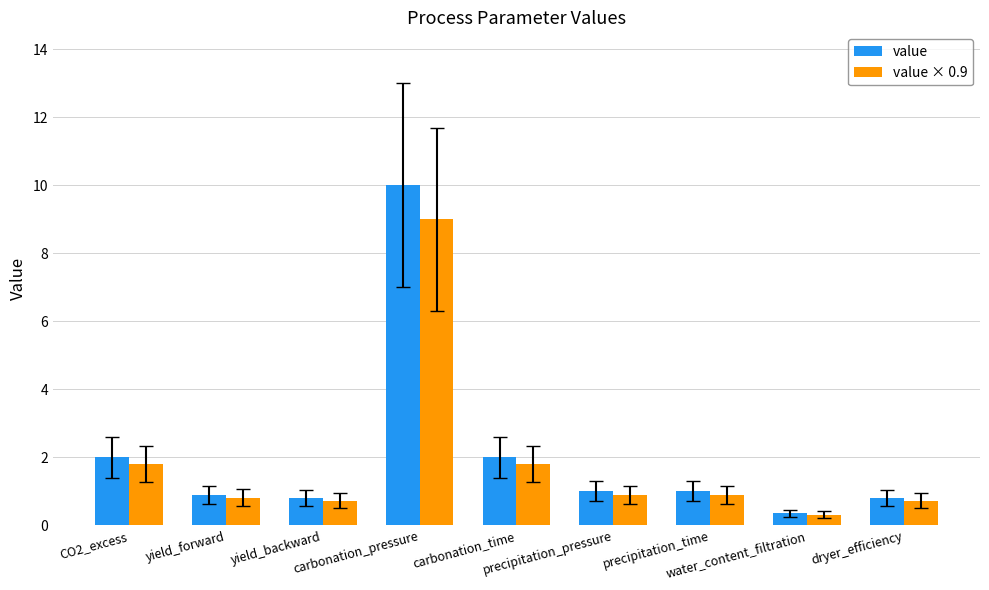

Is it true that value equals 0.9 at yield_forward?

True